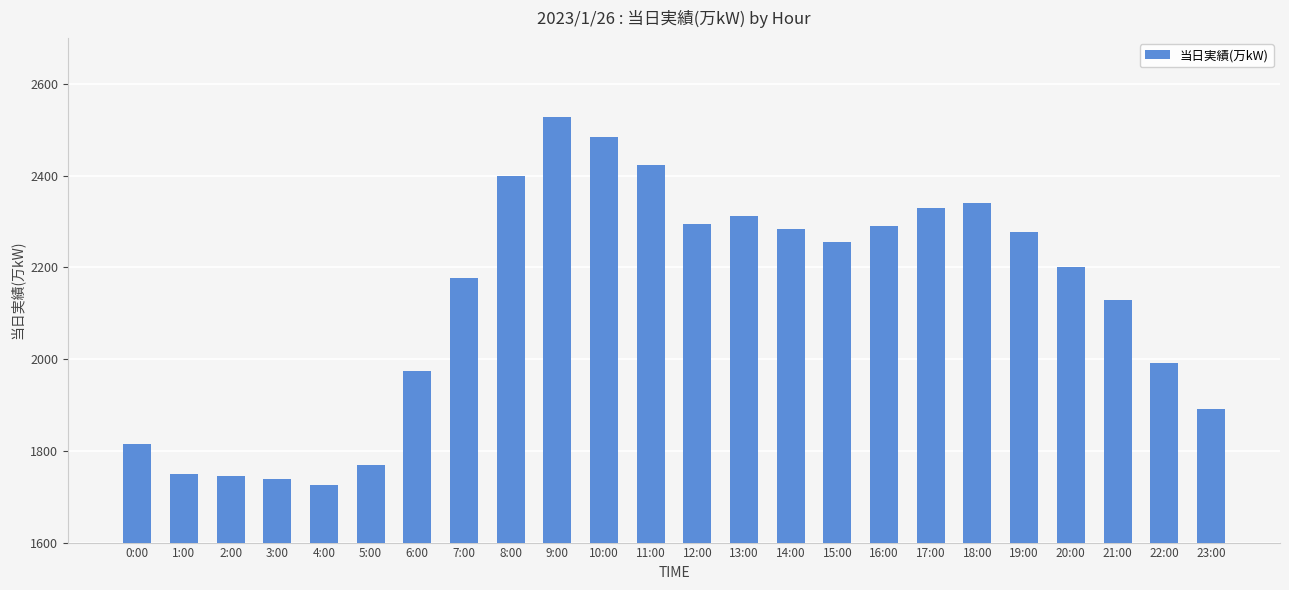

Between 0:00 and 19:00, which is larger?

19:00